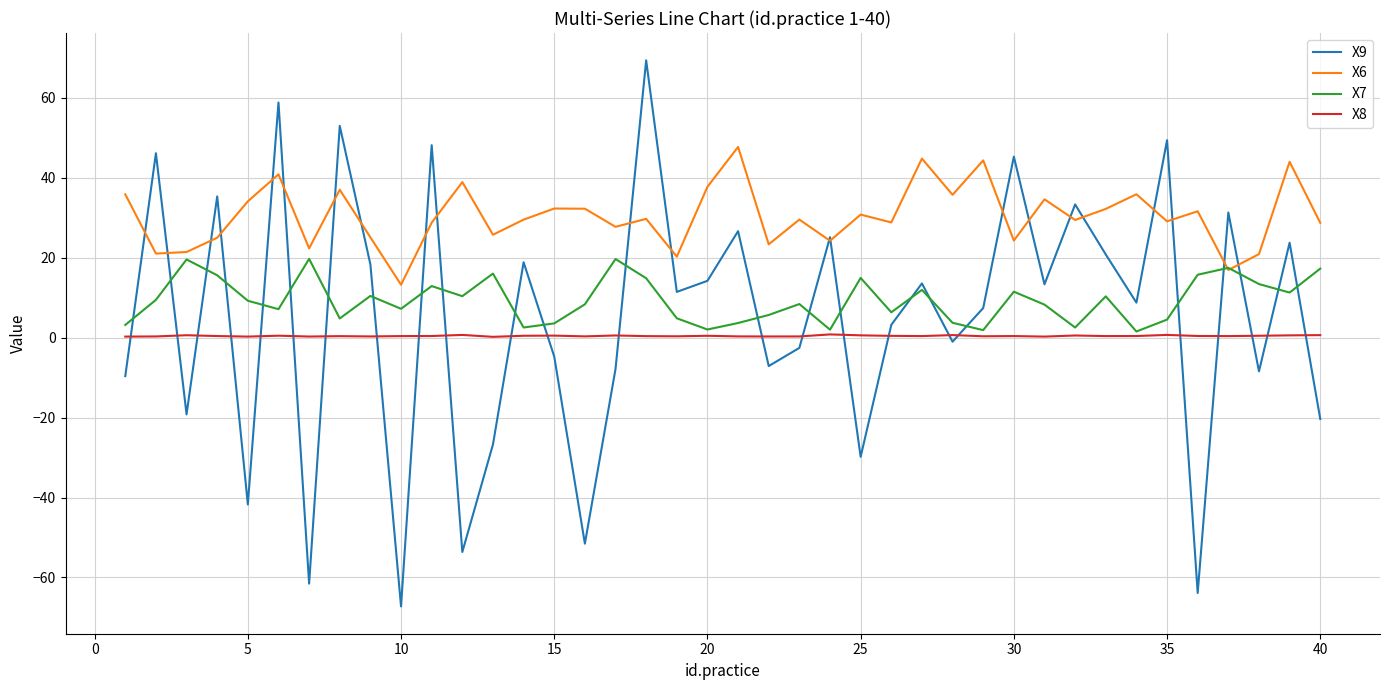

Which series has the widest spread of values?

X9